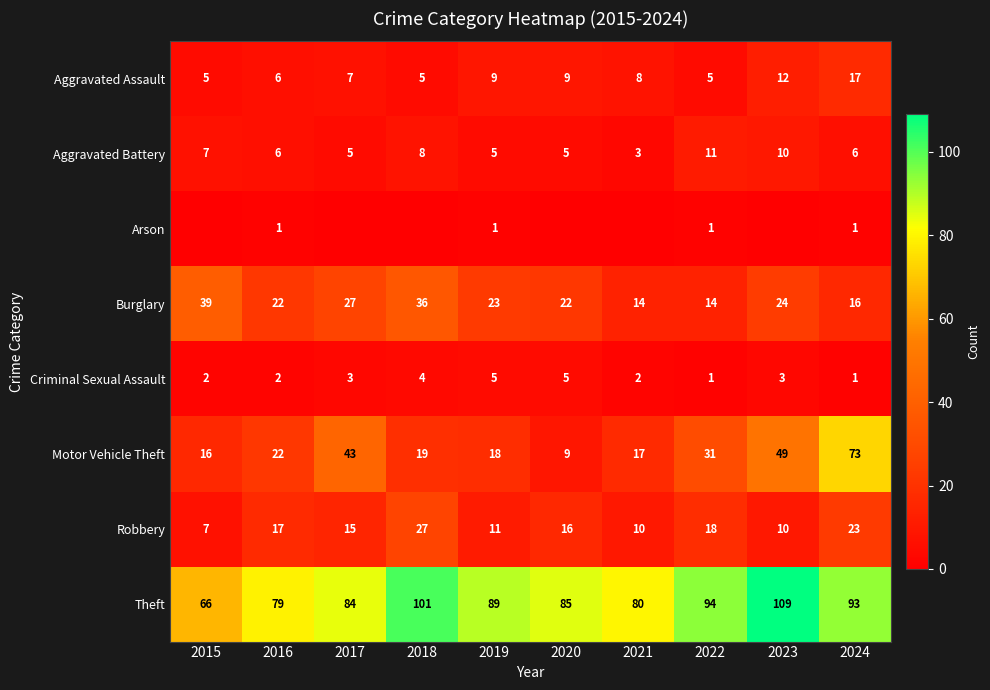

What is the sum of the Aggravated Battery values at 2017 and 2021?

8